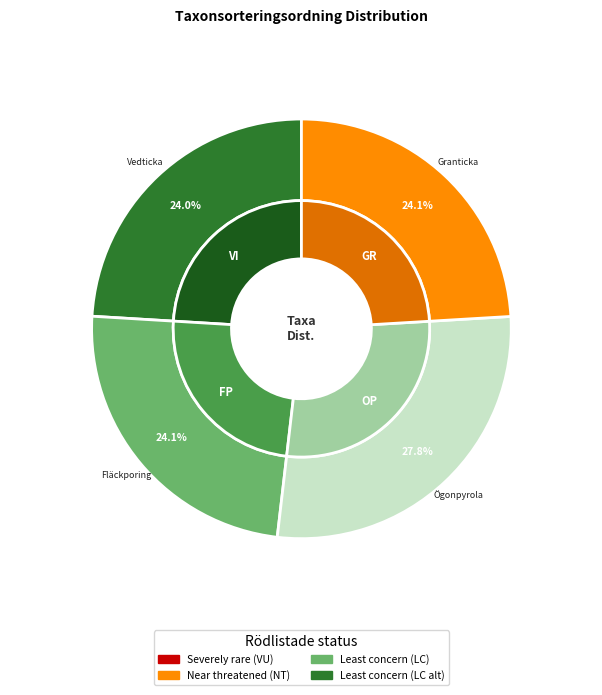

To the nearest percent, what is the difference between the largest and smallest slice percentages?

4%